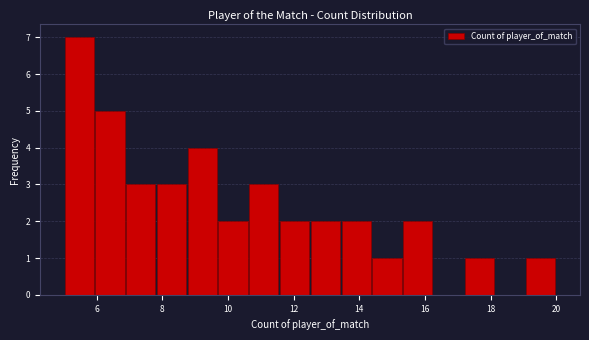

Reading left to right, list every bar in this chart as the range it spans on the x-axis followed by its height. Neither the bar edges nor the heights are printed on the chart, so give them approximately, as read against the axes.

5.0 to 6.0: 7
6.0 to 6.8: 5
6.8 to 7.8: 3
7.8 to 8.8: 3
8.8 to 9.6: 4
9.6 to 10.6: 2
10.6 to 11.6: 3
11.6 to 12.6: 2
12.6 to 13.4: 2
13.4 to 14.4: 2
14.4 to 15.4: 1
15.4 to 16.2: 2
16.2 to 17.2: 0
17.2 to 18.2: 1
18.2 to 19.0: 0
19.0 to 20.0: 1